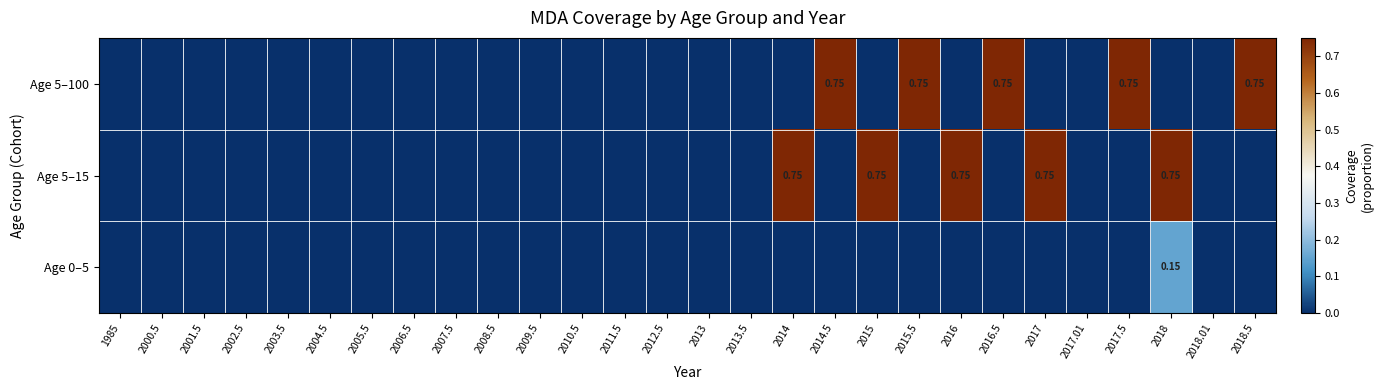

Is it true that Age 5–15 equals 0.4 at 2008.5?

False